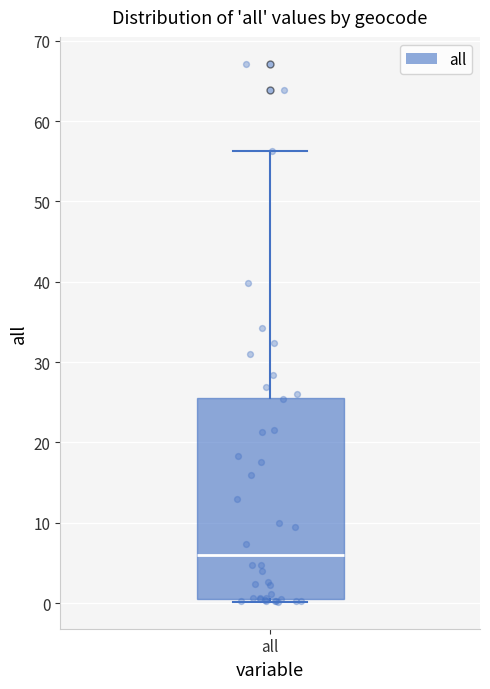

Transcribe this box plot: give where the median line is, the range the box spans, and where the two whiskers end, as read against the y-axis. The values are not printed on the chart, so give them approximately, as read against the axis.

median 6, box 1 to 26, whiskers 0 to 56